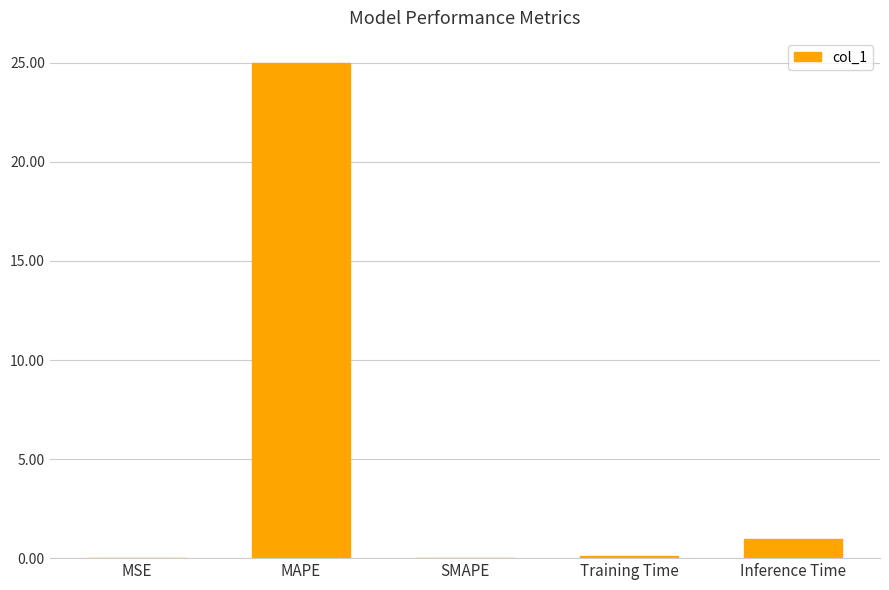

Are the bars horizontal?

No